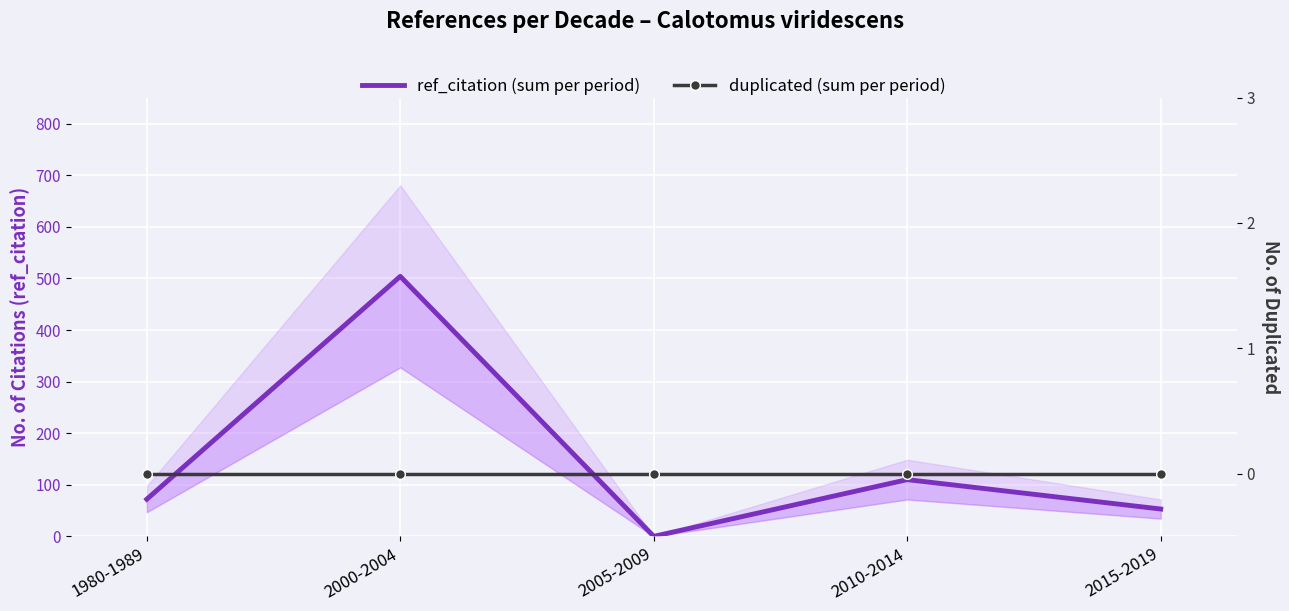

Between 2000-2004 and 2010-2014, which series saw the biggest shift?

ref_citation (sum per period)